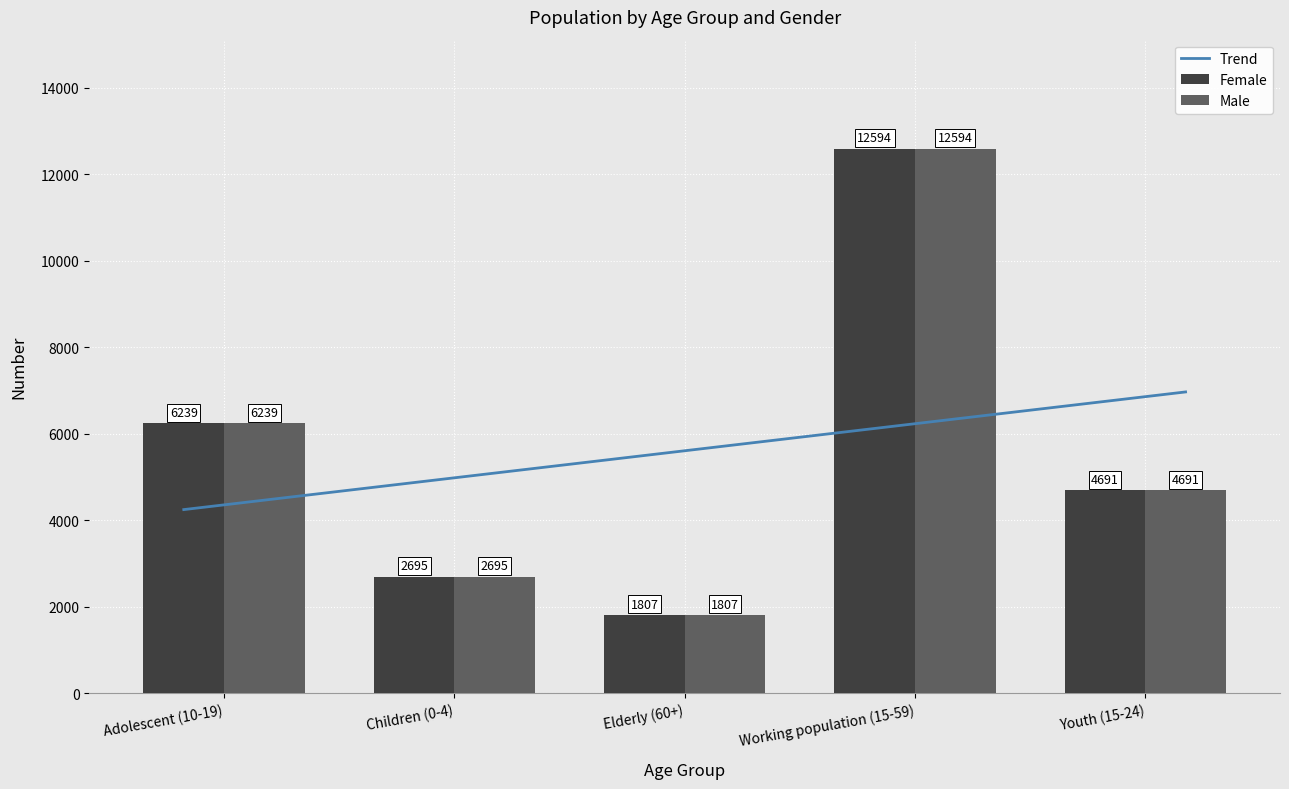

Which label corresponds to the largest value in the chart?

Working population (15-59)